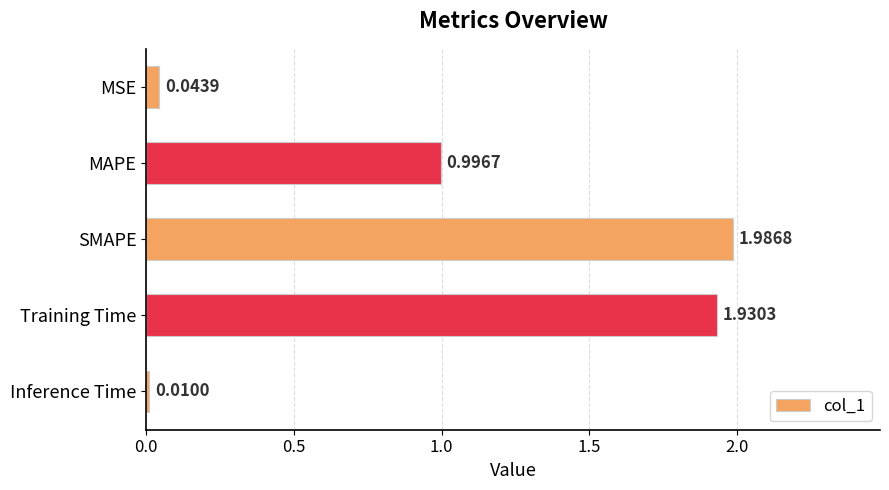

List the labels in order of value, smallest first.

Inference Time, MSE, MAPE, Training Time, SMAPE